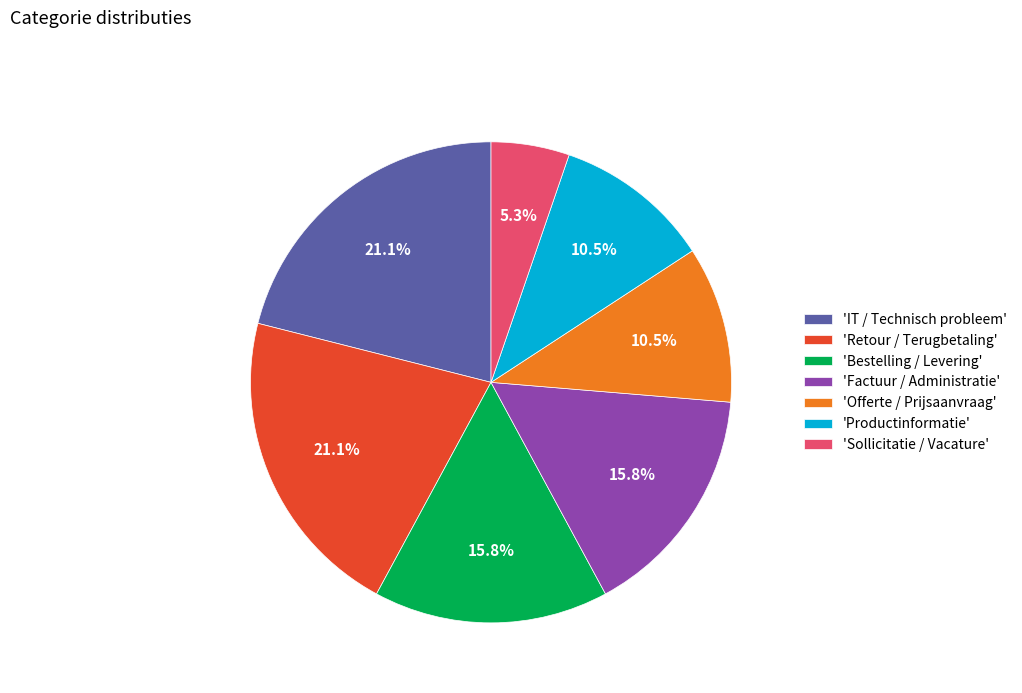

What percentage is NOT represented by 'IT / Technisch probleem'?

78.9%